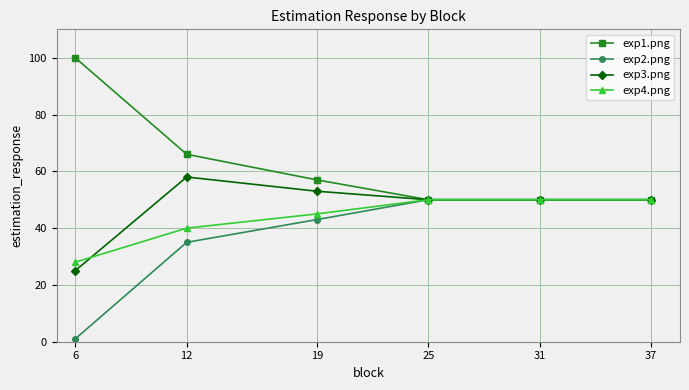

Which series has the largest total across all categories?

exp1.png